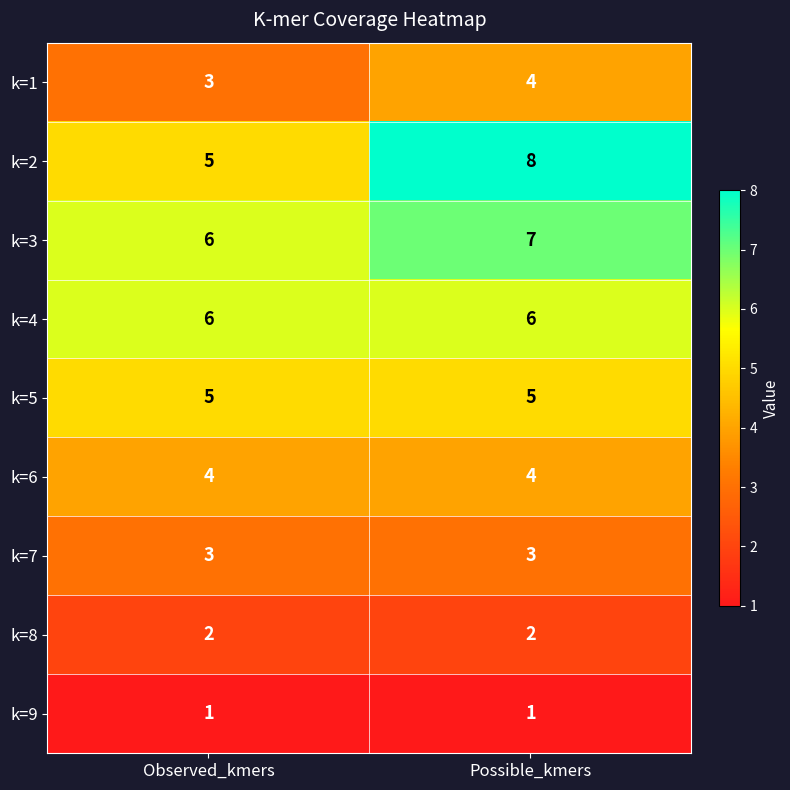

True or false: k=1 has a value of 2 at Observed_kmers.

False